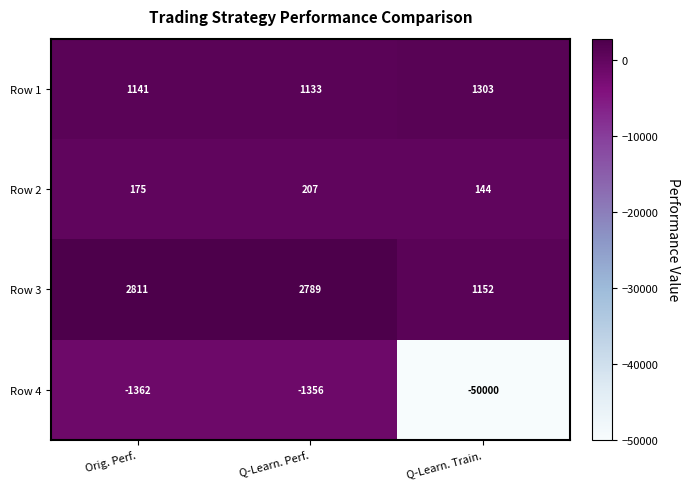

Reading left to right, what are all the values shown in this chart?

Row 1: 1141	1133	1303
Row 2: 175	207	144
Row 3: 2811	2789	1152
Row 4: -1362	-1356	-50000